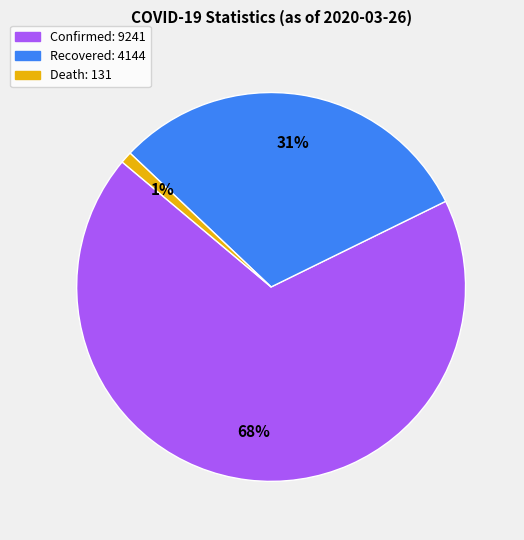

How many segments does this pie chart have?

3